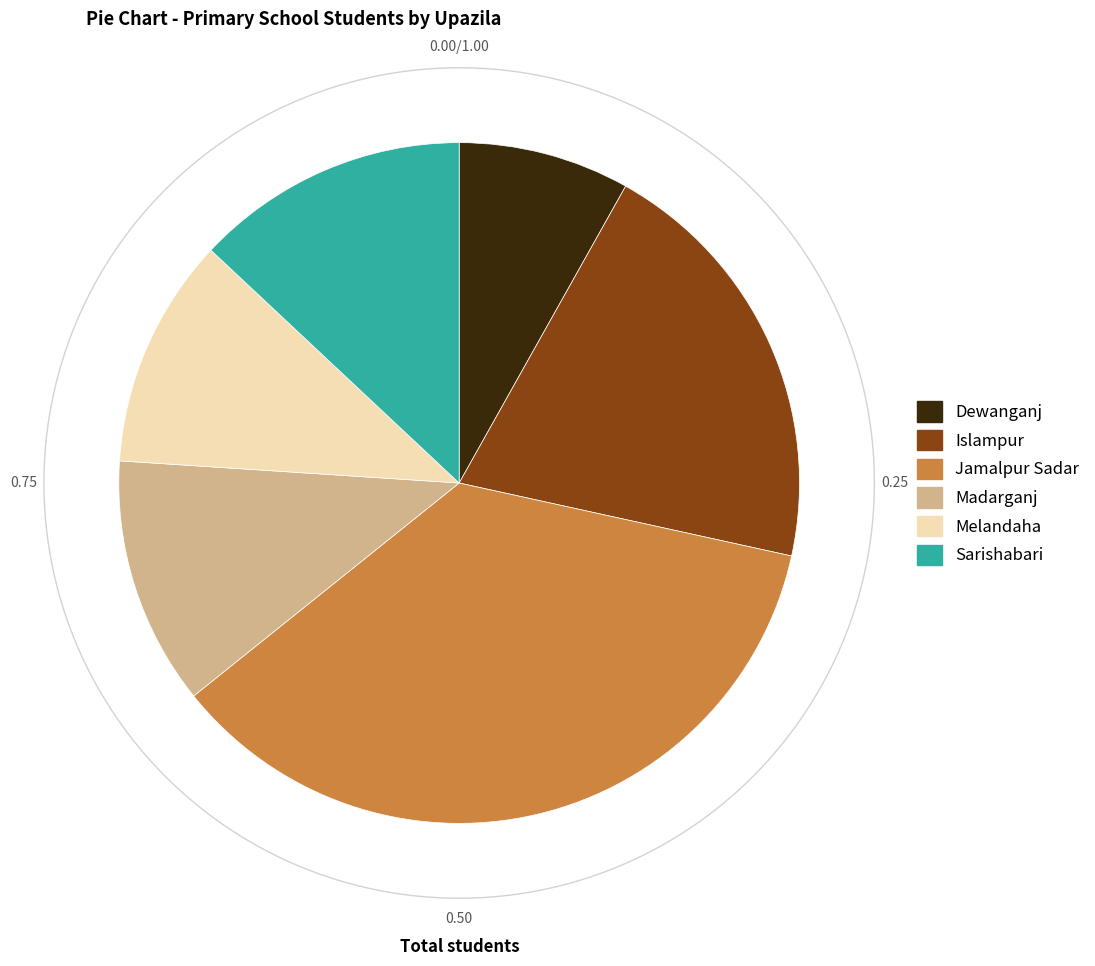

To the nearest percent, what portion does Sarishabari represent?

13%